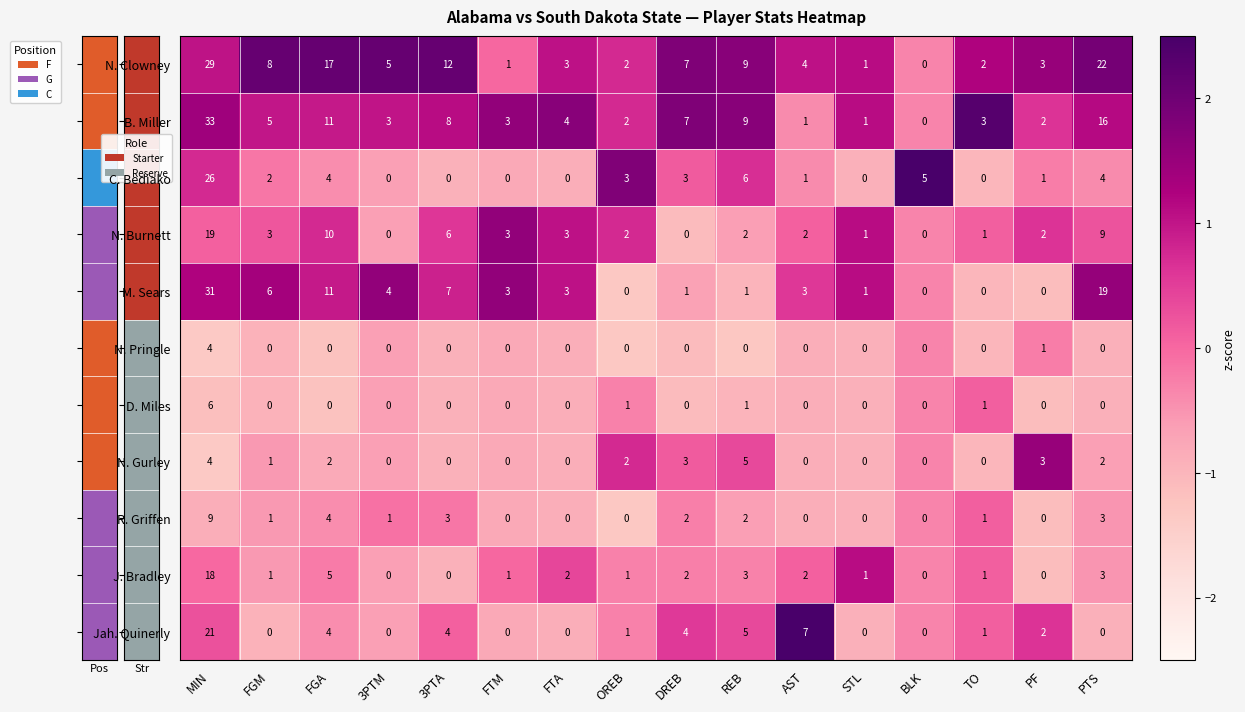

Count the number of categories in the chart.

16